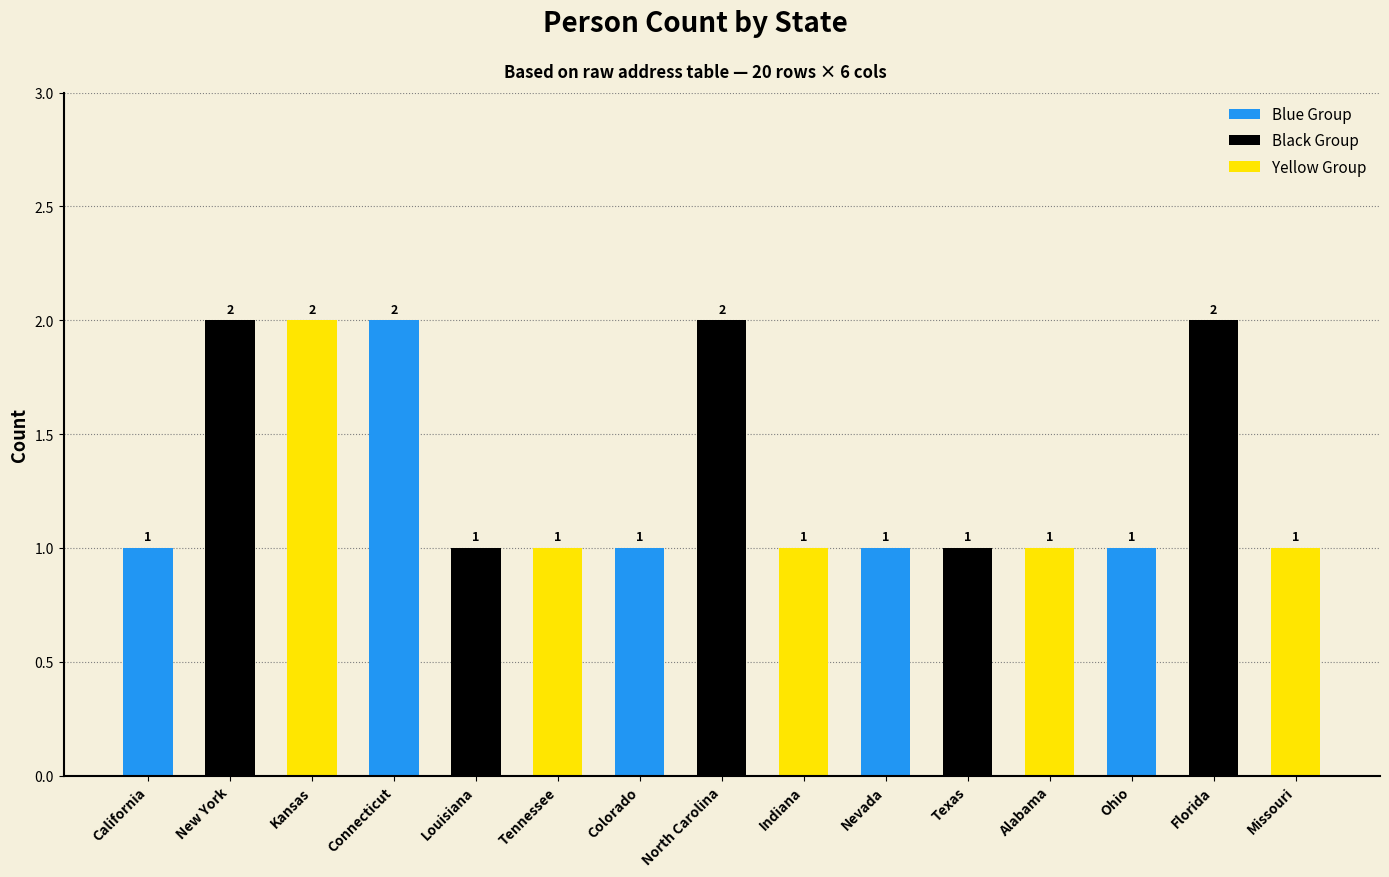

The value at Missouri is 1. True or false?

True